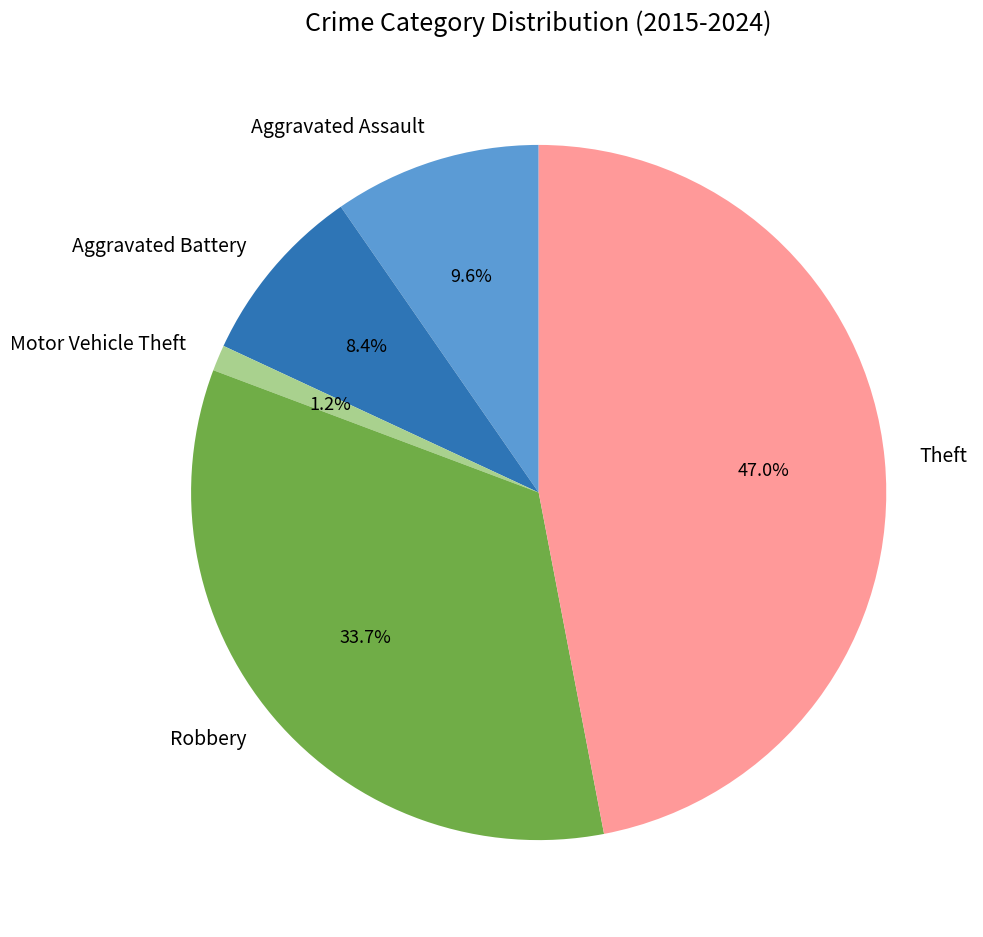

Is Aggravated Battery the majority of the pie?

No